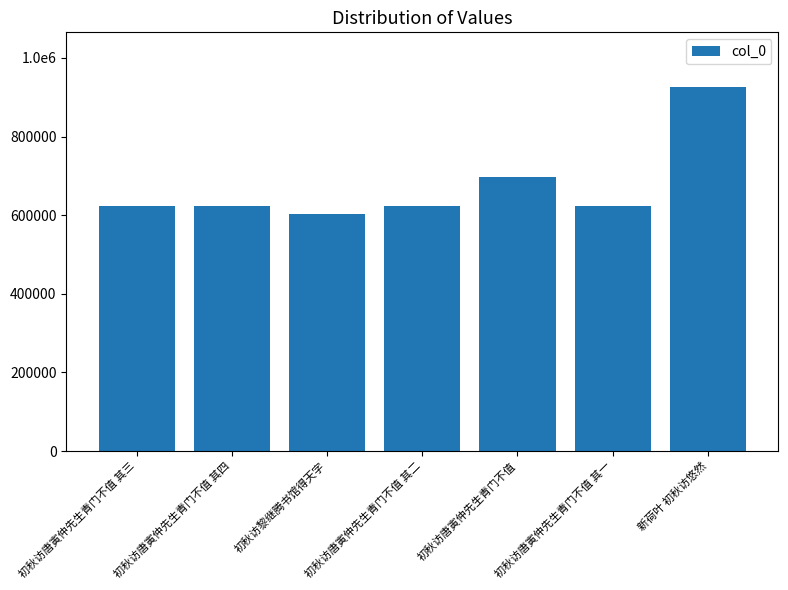

The value at 初秋访黎继腾书馆得天字 is 925494. True or false?

False